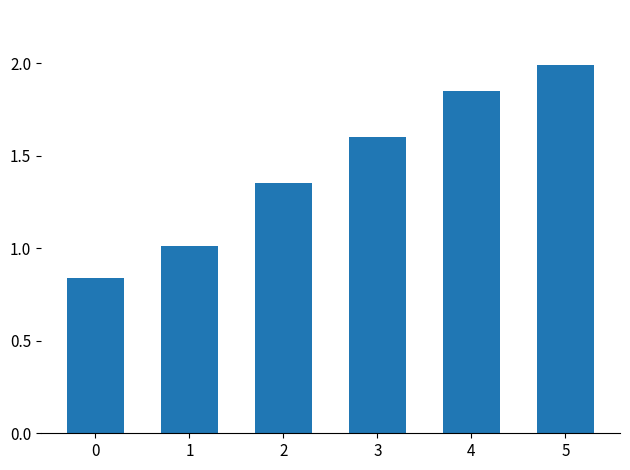

How many data points are less than 1?

1